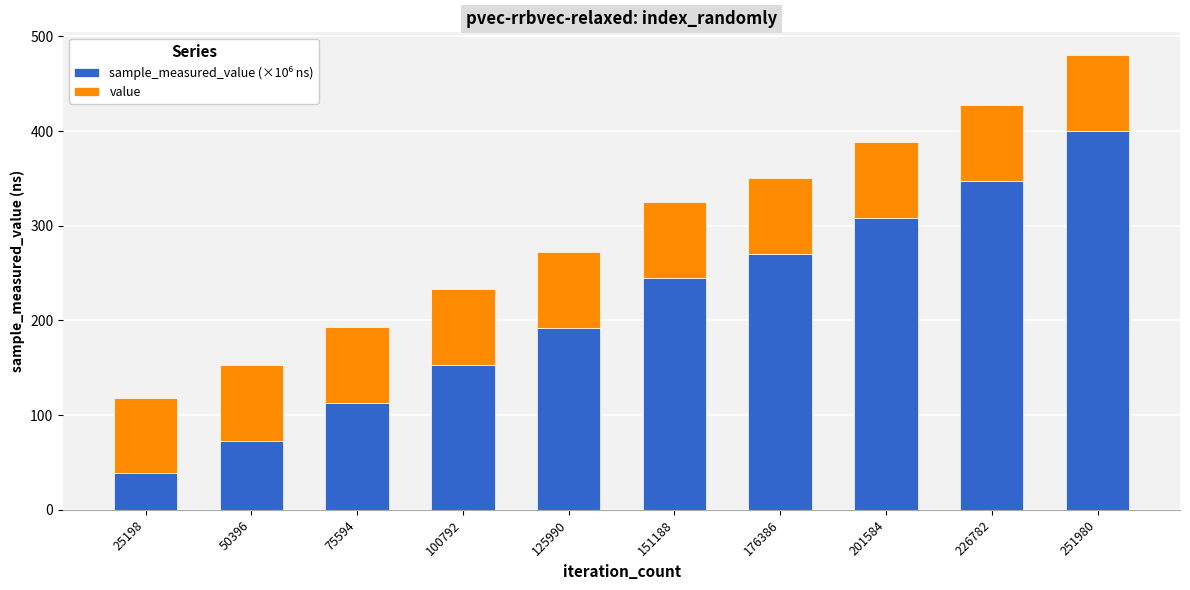

At which category is the sum across all series the highest?

251980